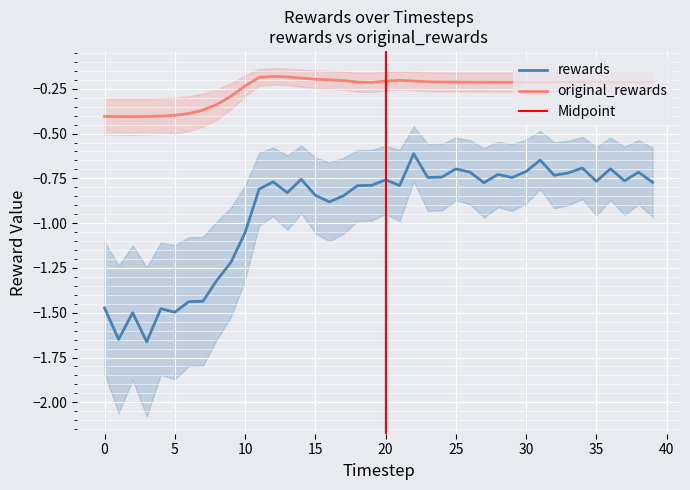

Reading left to right, transcribe all the data shown in this chart.

rewards: 0=-1.5	1=-1.6	2=-1.5	3=-1.7	4=-1.5	5=-1.5	6=-1.4	7=-1.4	8=-1.3	9=-1.2	10=-1.1	11=-0.8	12=-0.8	13=-0.8	14=-0.8	15=-0.8	16=-0.9	17=-0.8	18=-0.8	19=-0.8	20=-0.8	21=-0.8	22=-0.6	23=-0.7	24=-0.7	25=-0.7	26=-0.7	27=-0.8	28=-0.7	29=-0.7	30=-0.7	31=-0.6	32=-0.7	33=-0.7	34=-0.7	35=-0.8	36=-0.7	37=-0.8	38=-0.7	39=-0.8
original_rewards: 0=-0.4	1=-0.4	2=-0.4	3=-0.4	4=-0.4	5=-0.4	6=-0.4	7=-0.4	8=-0.3	9=-0.3	10=-0.2	11=-0.2	12=-0.2	13=-0.2	14=-0.2	15=-0.2	16=-0.2	17=-0.2	18=-0.2	19=-0.2	20=-0.2	21=-0.2	22=-0.2	23=-0.2	24=-0.2	25=-0.2	26=-0.2	27=-0.2	28=-0.2	29=-0.2	30=-0.2	31=-0.2	32=-0.2	33=-0.2	34=-0.2	35=-0.2	36=-0.2	37=-0.2	38=-0.2	39=-0.2